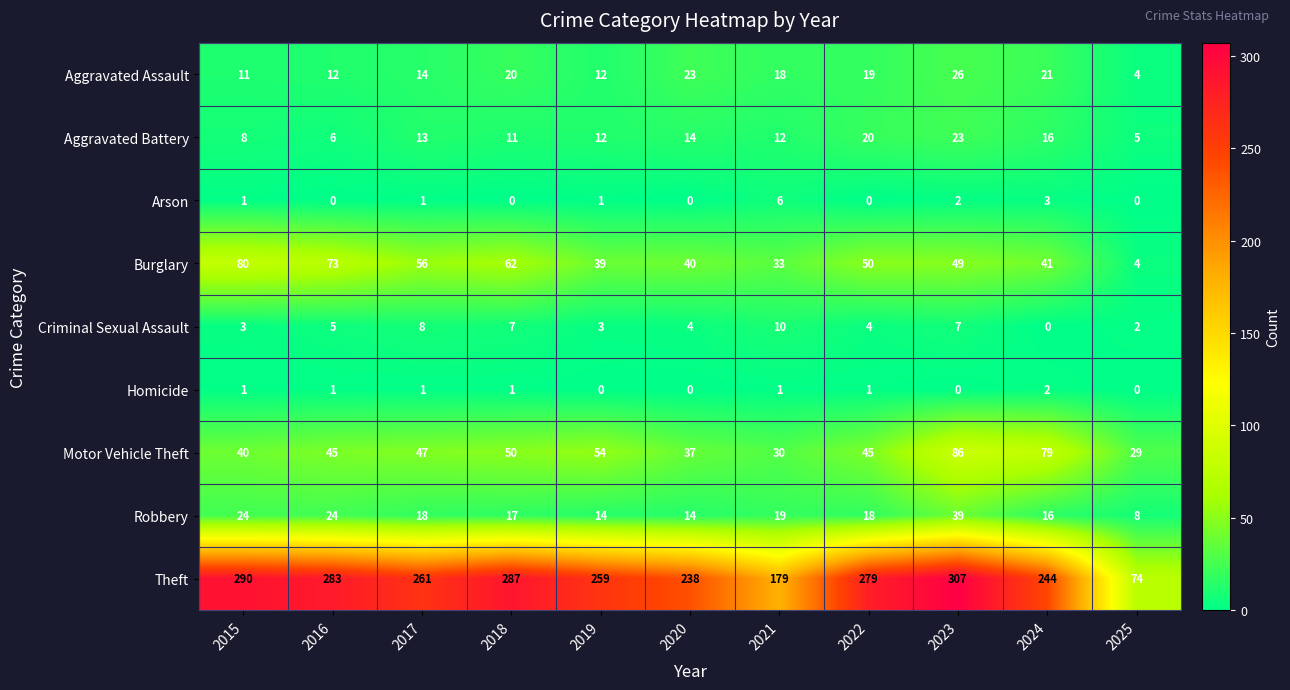

What is the difference between the second highest and minimum values in the Arson series?

3